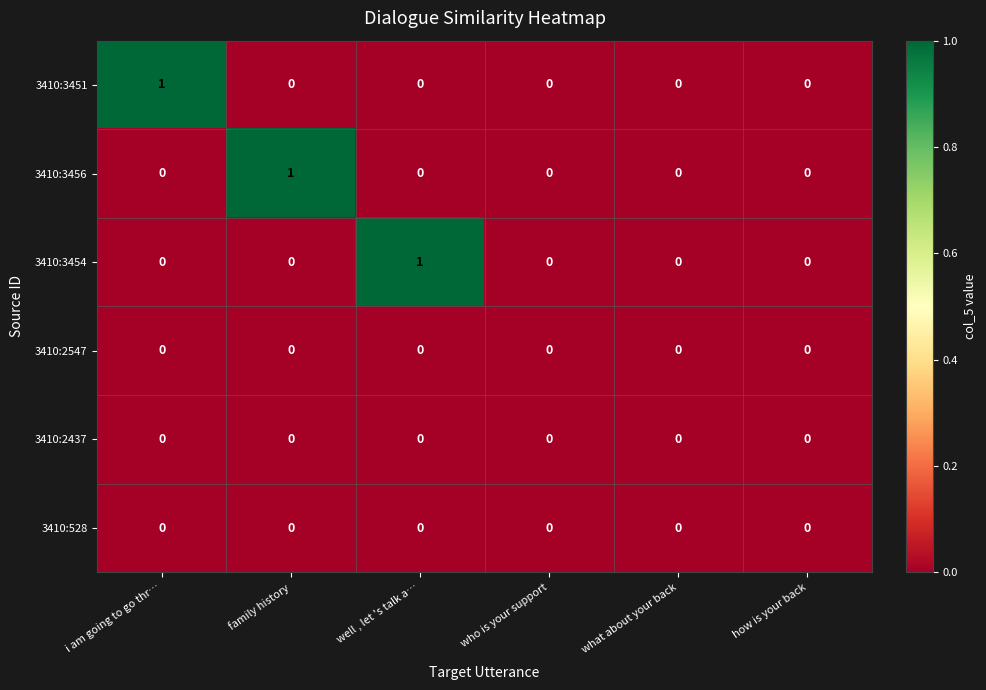

Which category has the highest value in the 3410:3454 series?

well , let 's talk a…